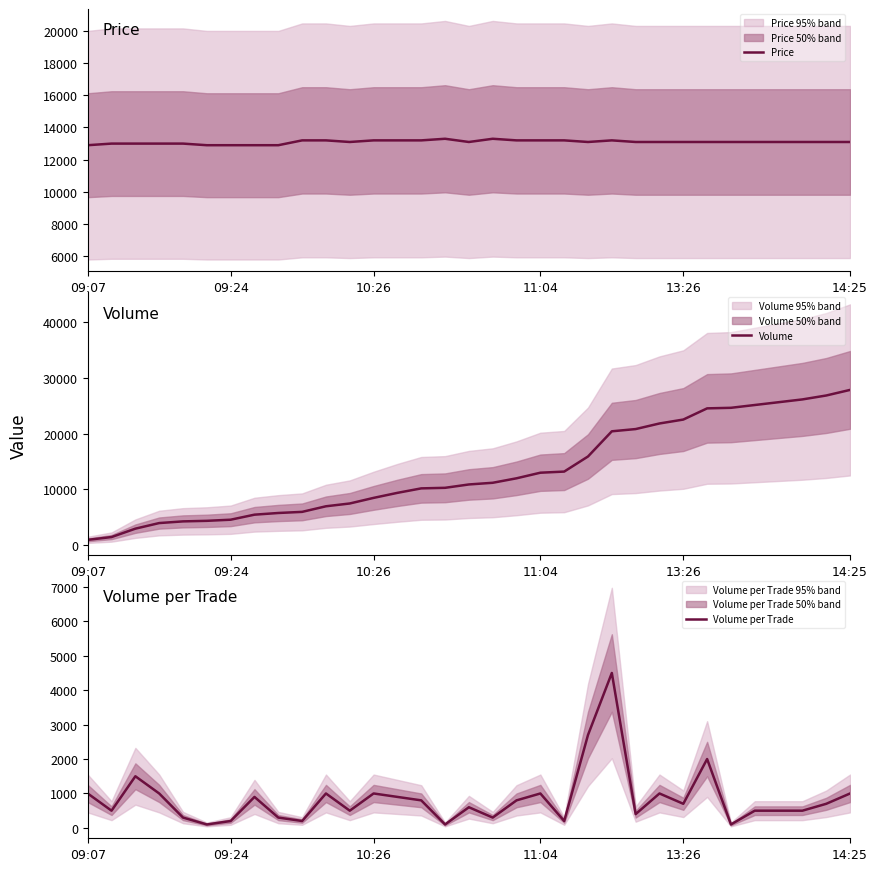

How many interior local peaks does the Volume per Trade series have?

9